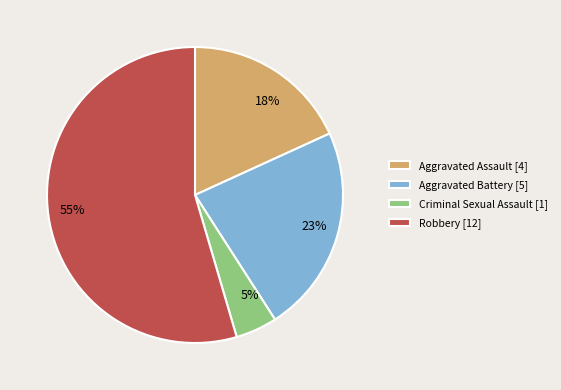

What is the smallest slice in the pie chart?

Criminal Sexual Assault